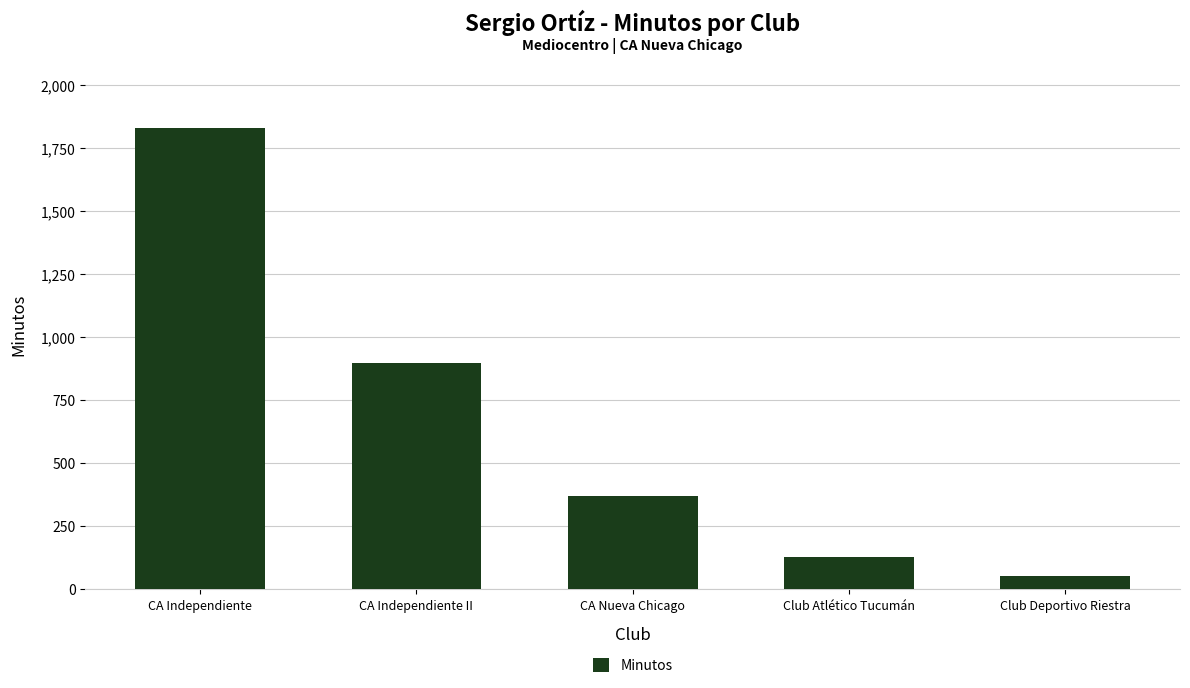

What is the label of the 3rd bar from the right?

CA Nueva Chicago